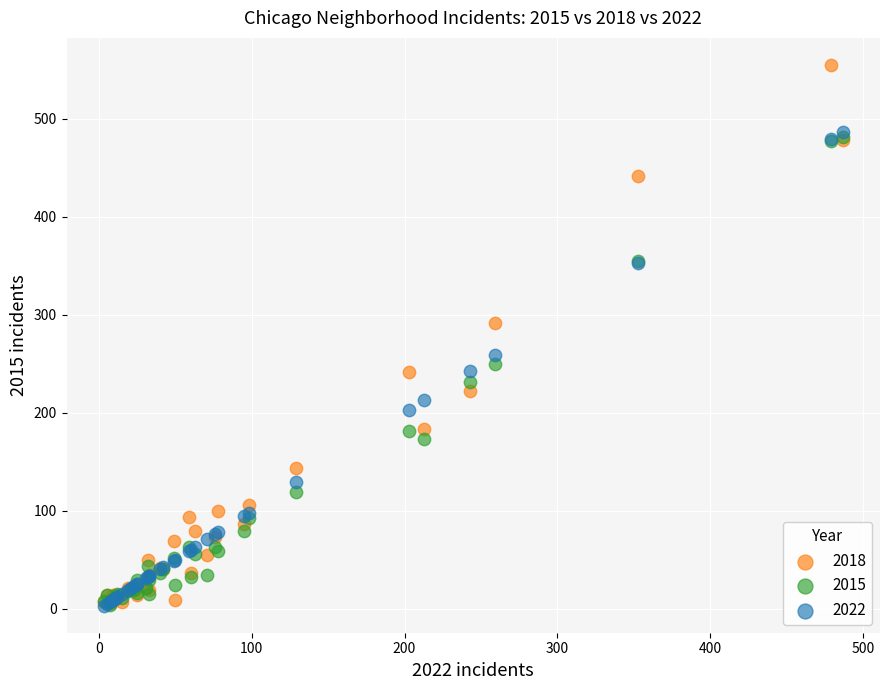

In the 2018 series, what Y value is closest to 280?

292